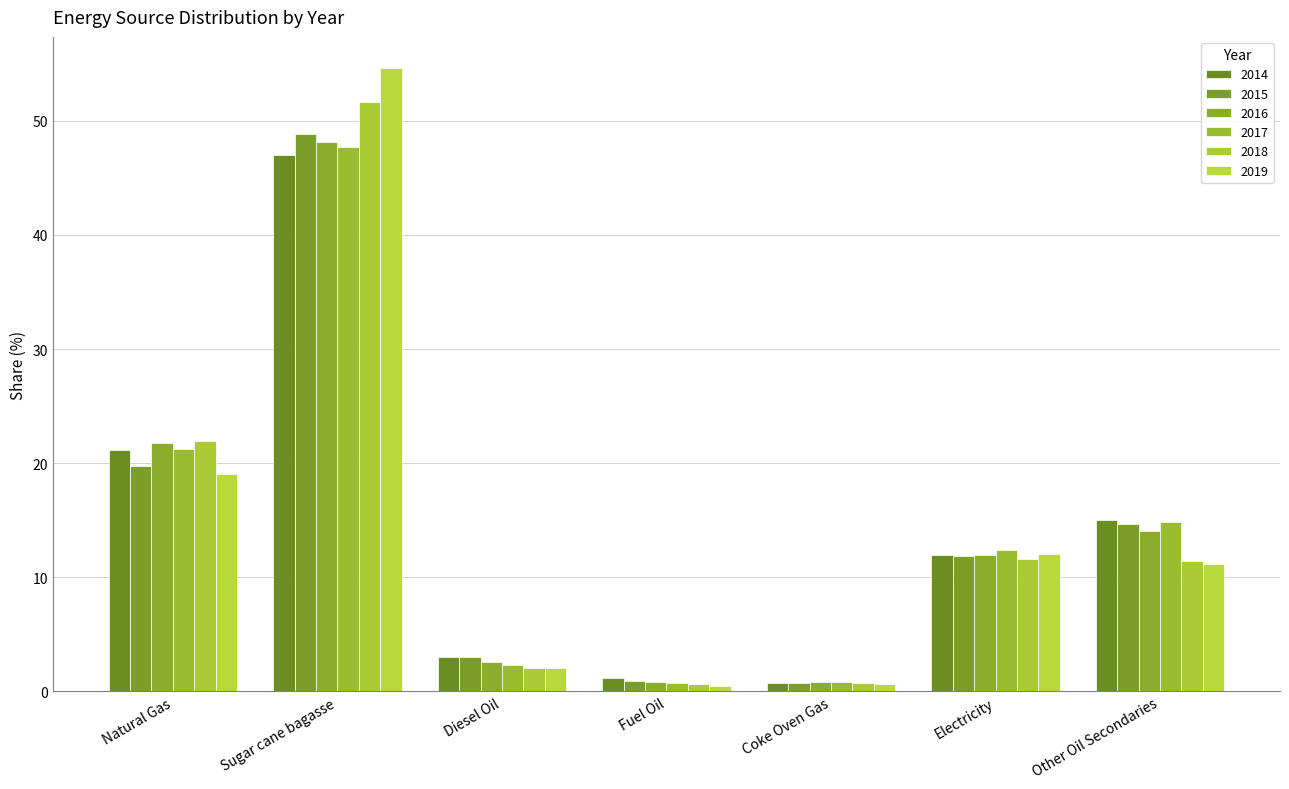

List the labels in order of 2017 value, largest first.

Sugar cane bagasse, Natural Gas, Other Oil Secondaries, Electricity, Diesel Oil, Coke Oven Gas, Fuel Oil